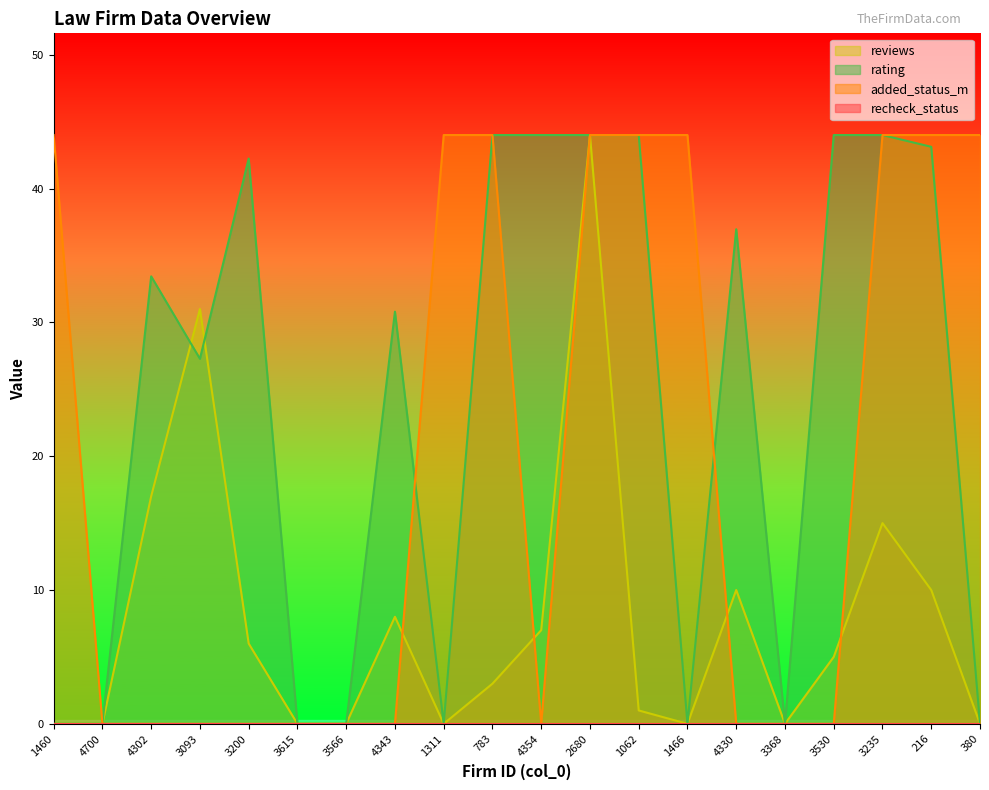

Is the value of added_status_m at 3093 greater than the value of rating at 3235?

No